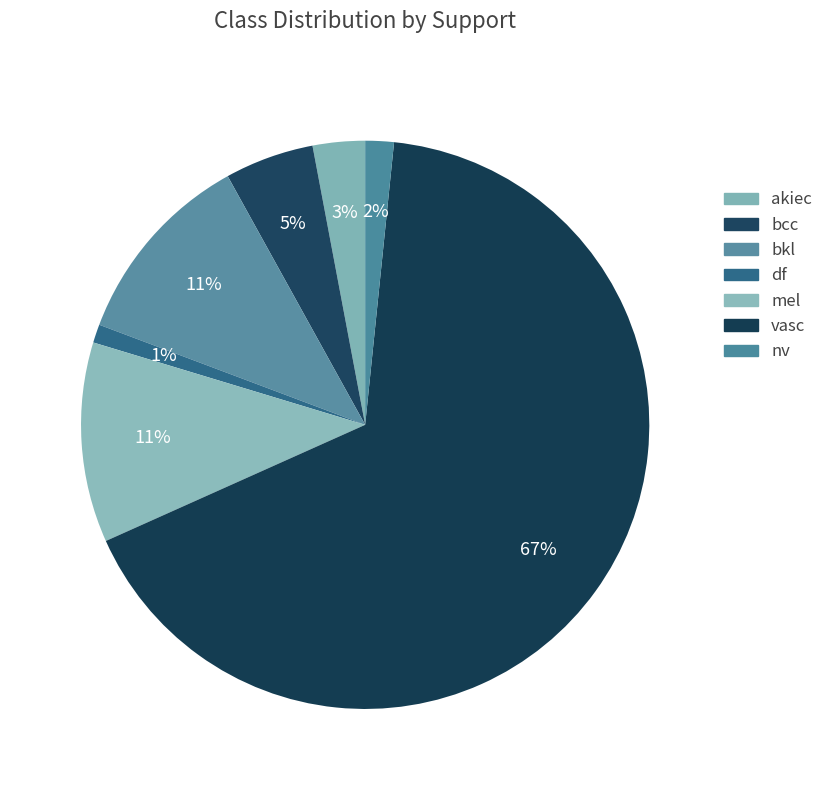

Does bkl represent more than half of the total?

No